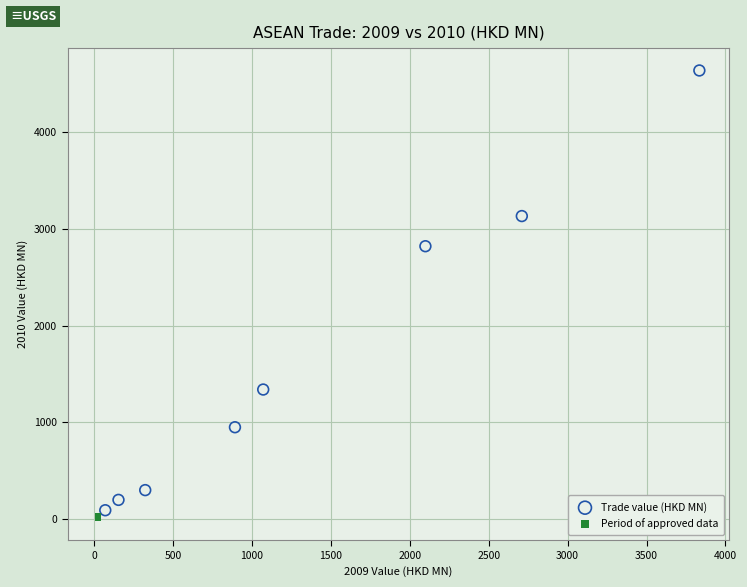

What are all the series names shown in the legend?

Trade value (HKD MN), Period of approved data